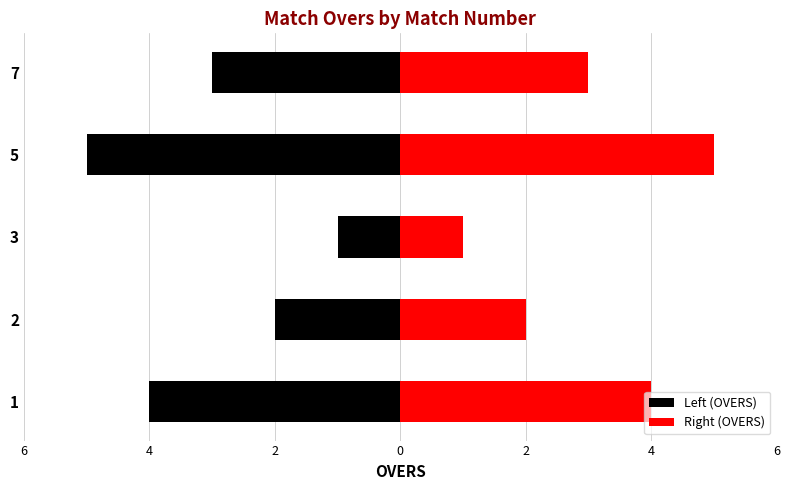

How many data points does each series have?

5